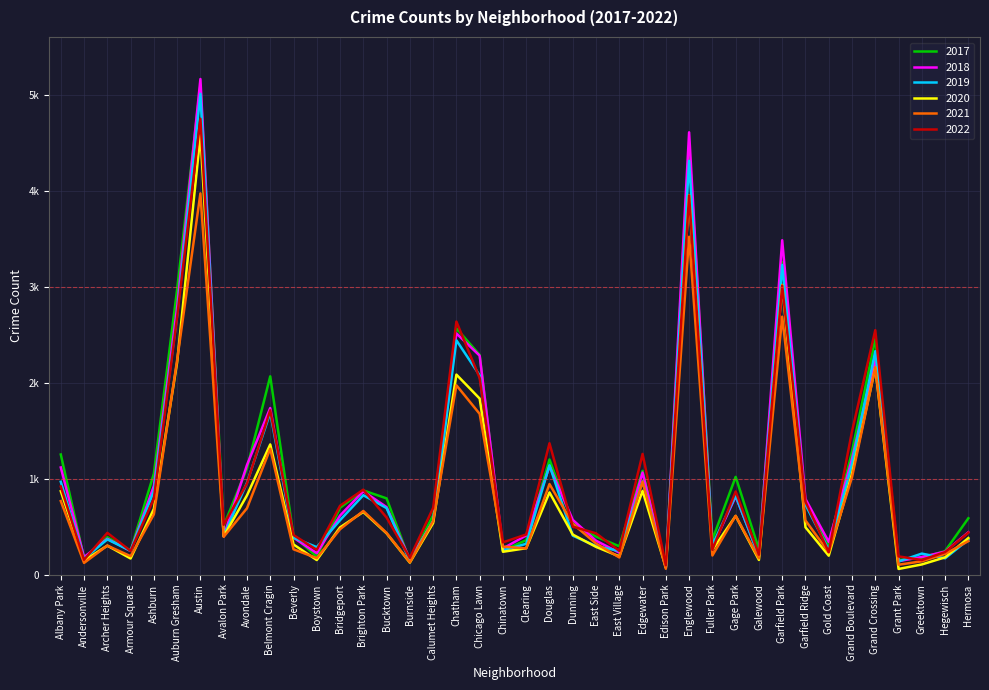

List the series in order of their peak value, lowest first.

2021, 2020, 2022, 2019, 2017, 2018